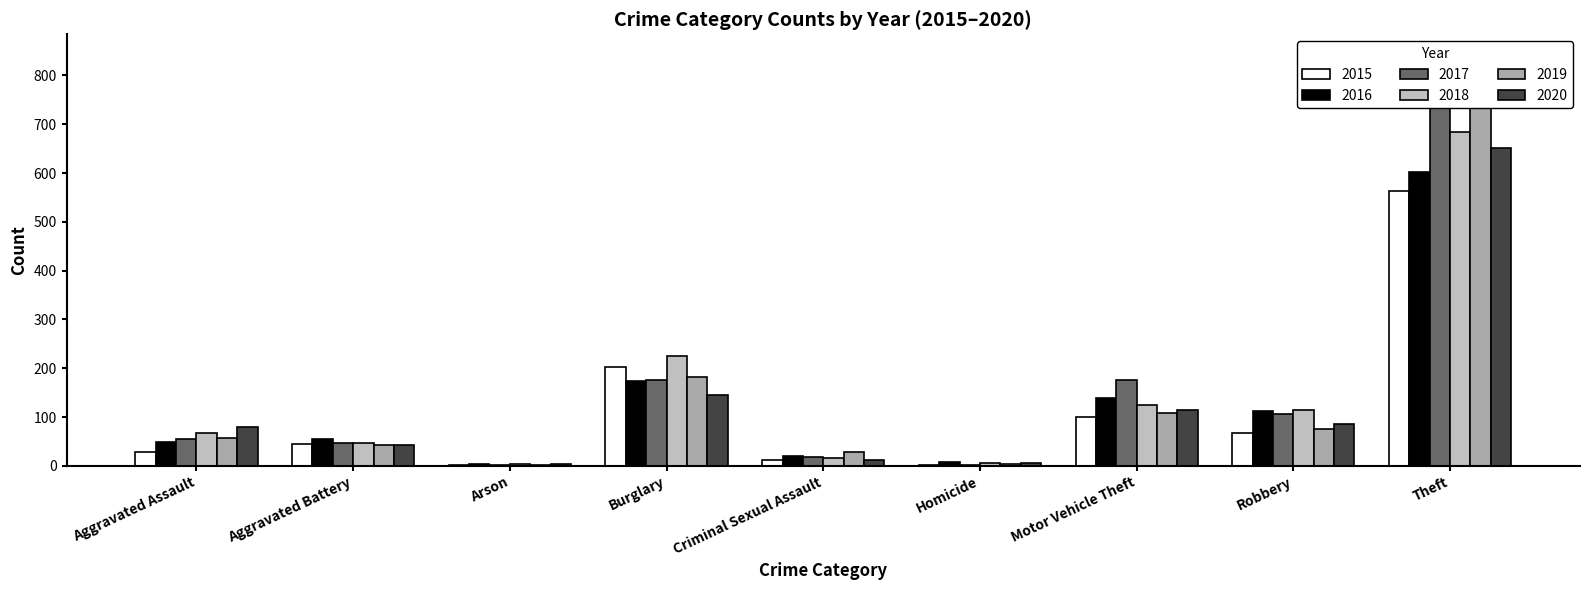

How many bars are there in each group?

6